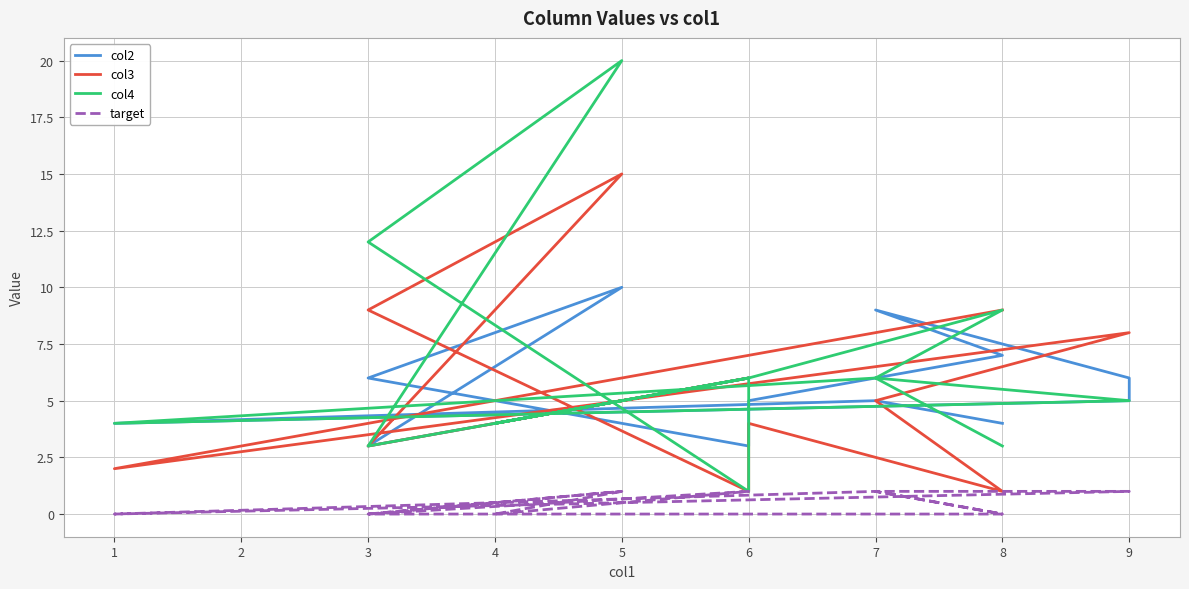

At how many categories does at least one series exceed 2?

15